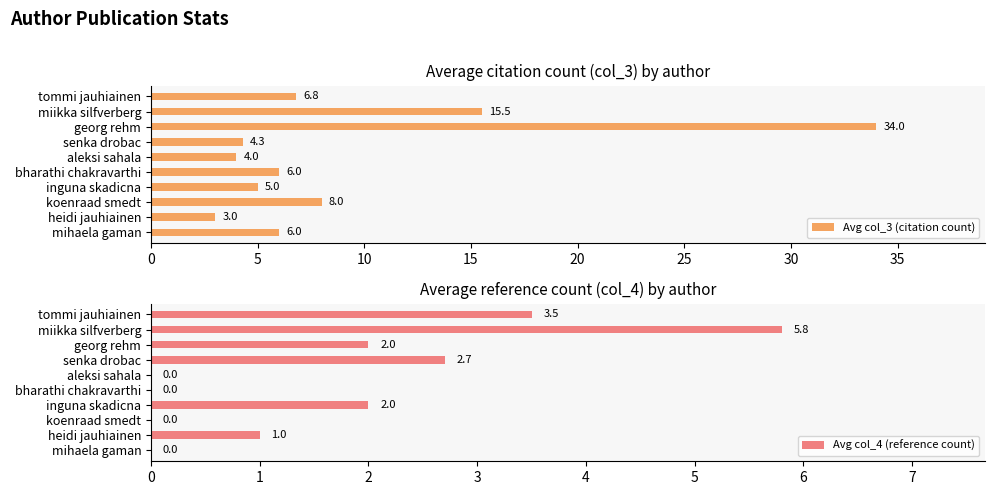

What value does the Avg col_3 (citation count) series have at georg rehm?

34.0